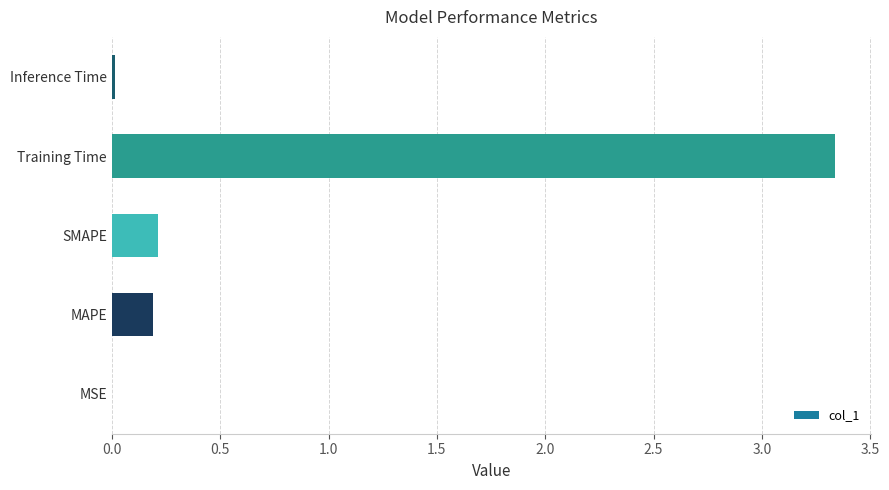

Between Inference Time and Training Time, which is larger?

Training Time